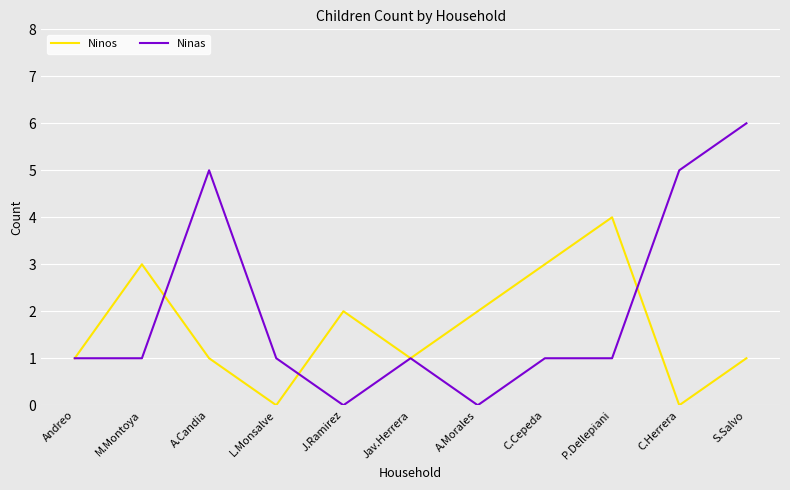

Reading right to left, extract all data points from this chart.

Ninos: 1	0	4	3	2	1	2	0	1	3	1
Ninas: 6	5	1	1	0	1	0	1	5	1	1